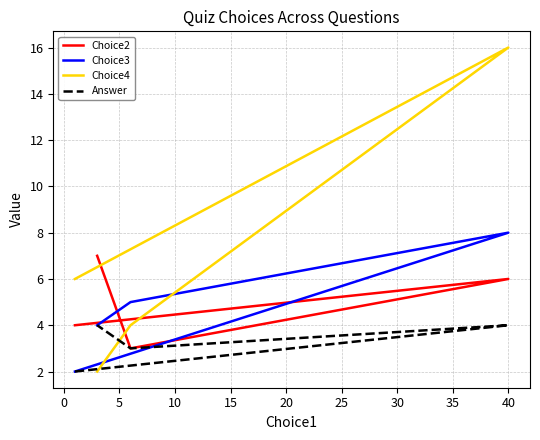

Count the Choice3 values in the range 4 to 8.

3